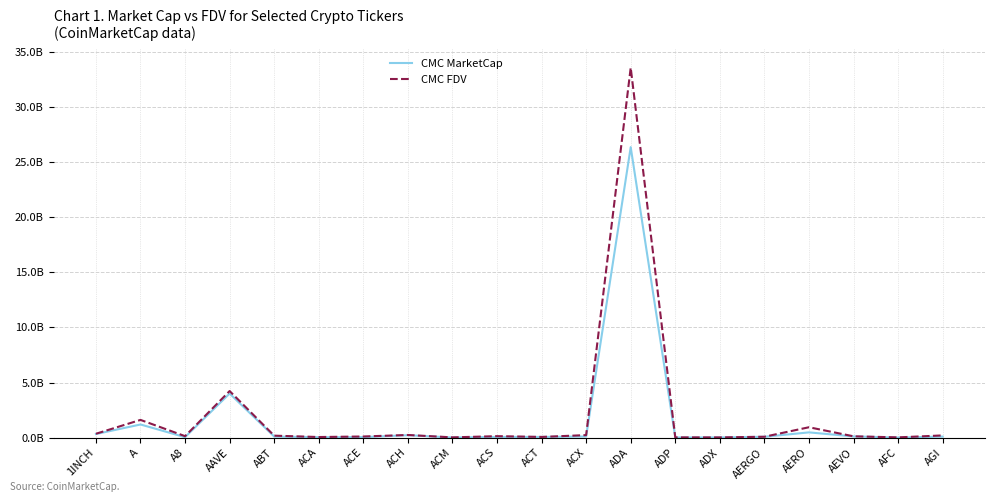

True or false: CMC FDV has more than 0 points higher than both neighbors.

True